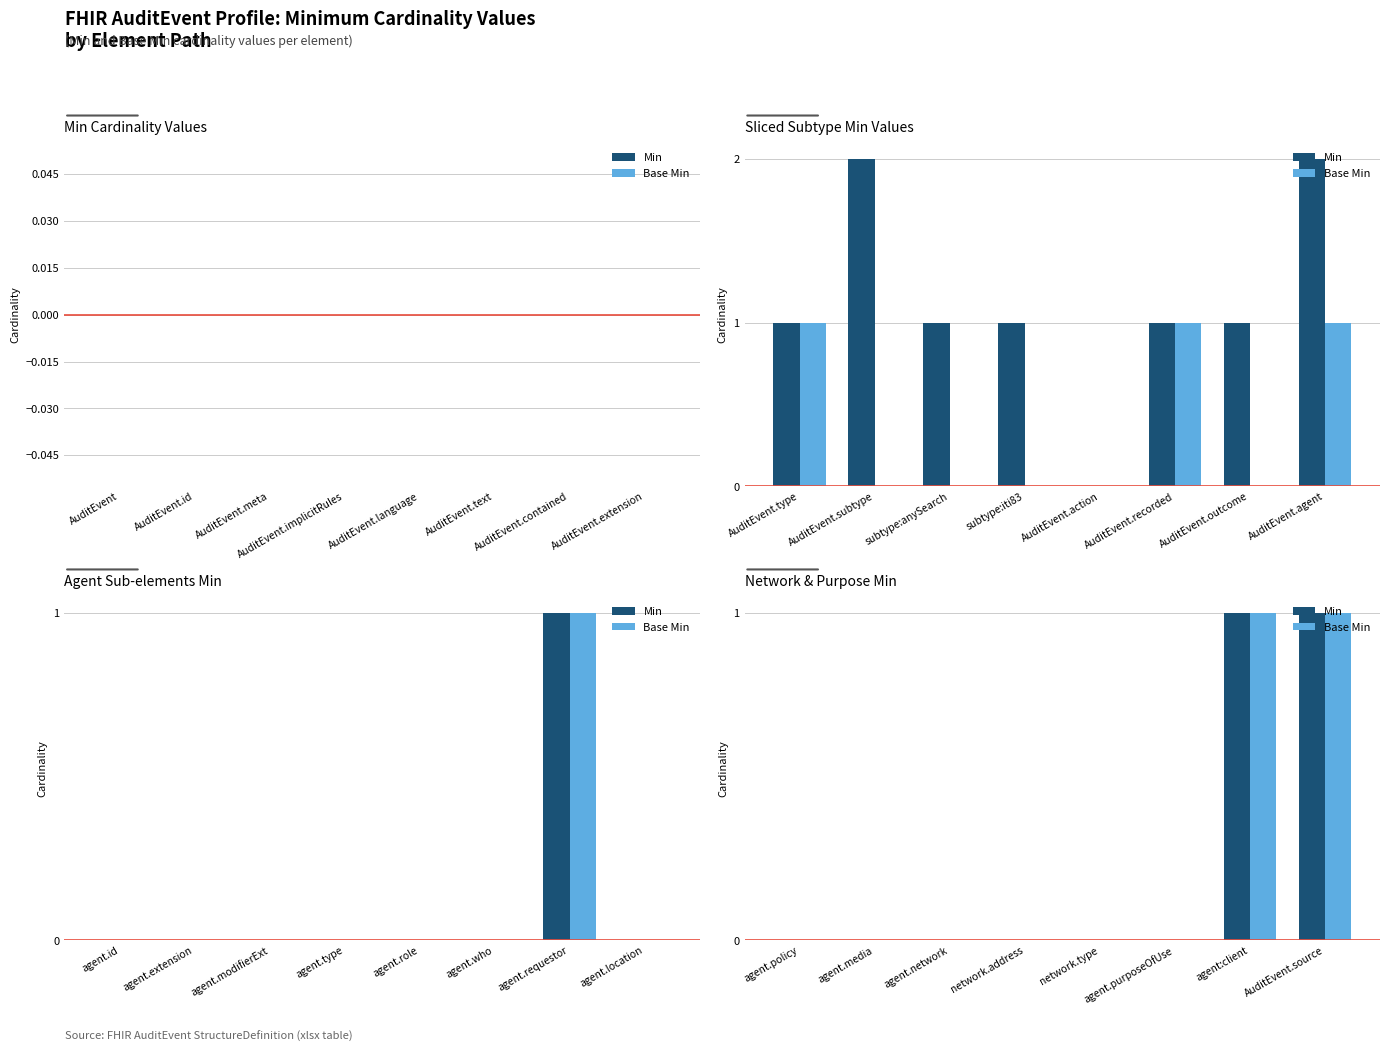

The value of Base Min at agent.media is 1. True or false?

False